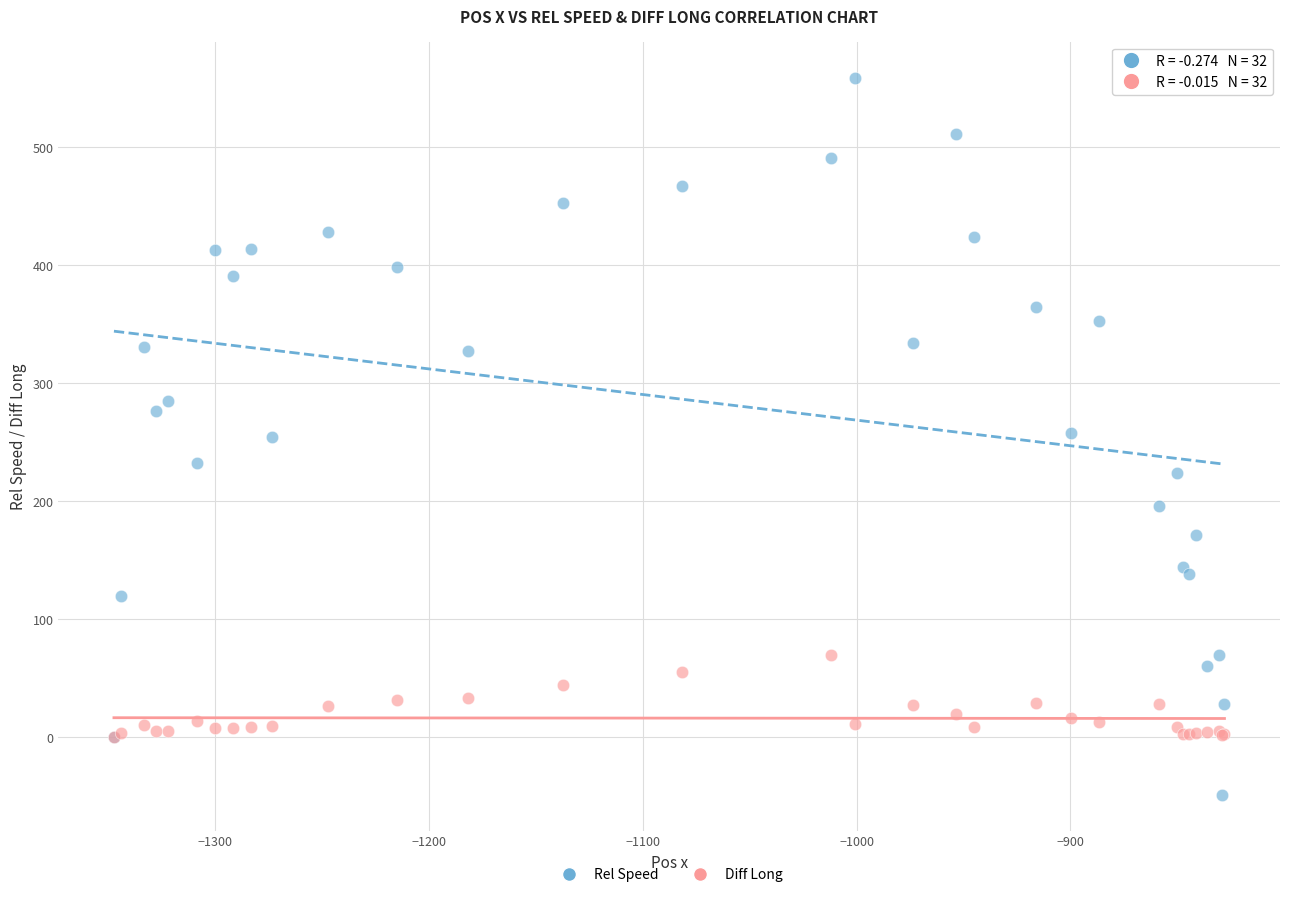

Which series reaches the minimum Y coordinate?

Rel Speed